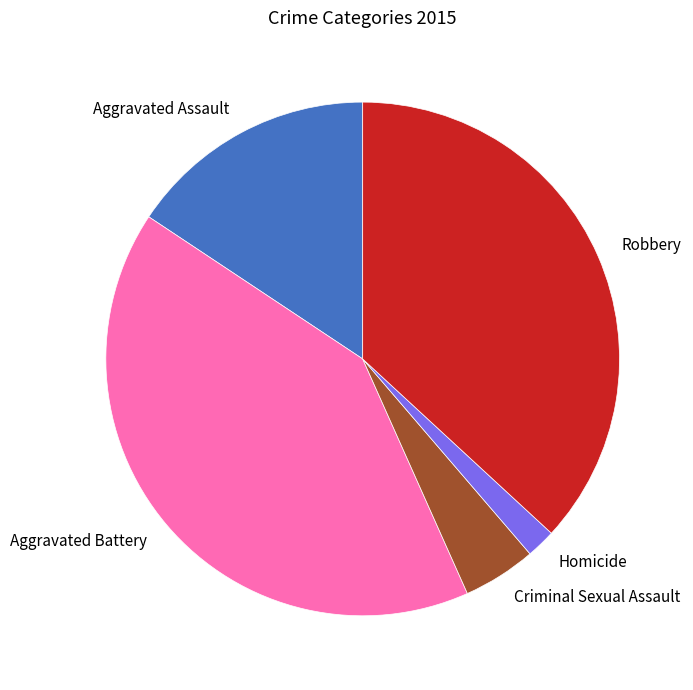

Does any single category account for the majority?

No